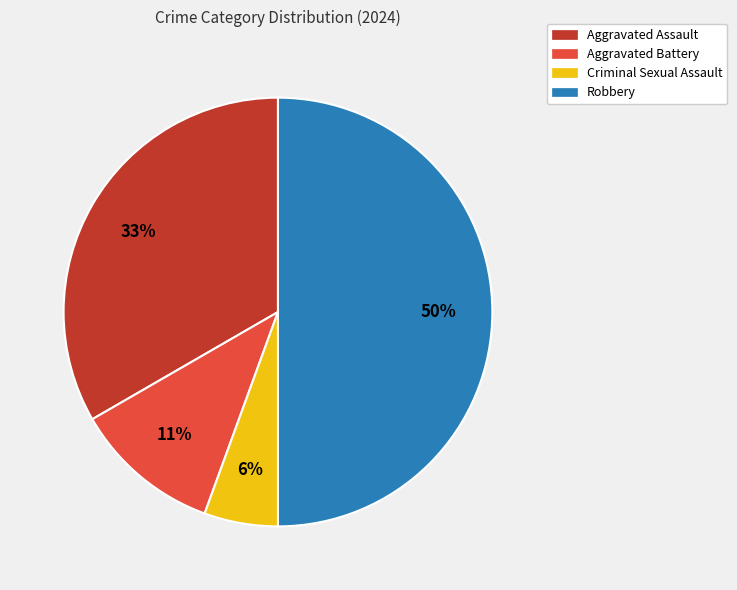

Rank the categories by value from lowest to highest.

Criminal Sexual Assault, Aggravated Battery, Aggravated Assault, Robbery